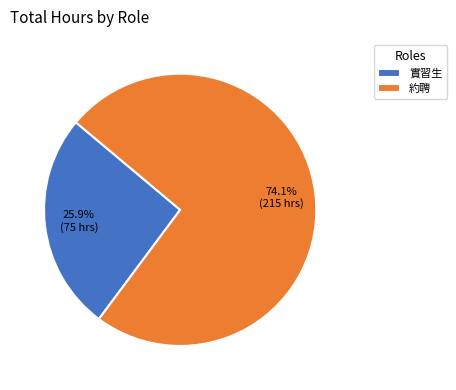

Between 實習生 and 約聘, which is larger?

約聘